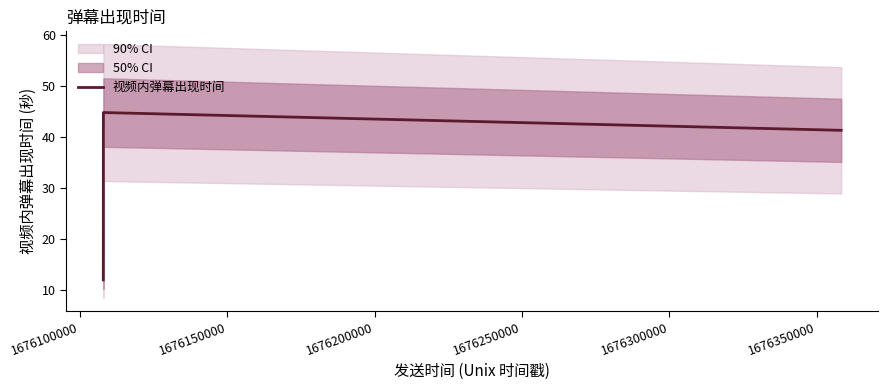

Is it true that the value at 1676100000 is 12.9?

True